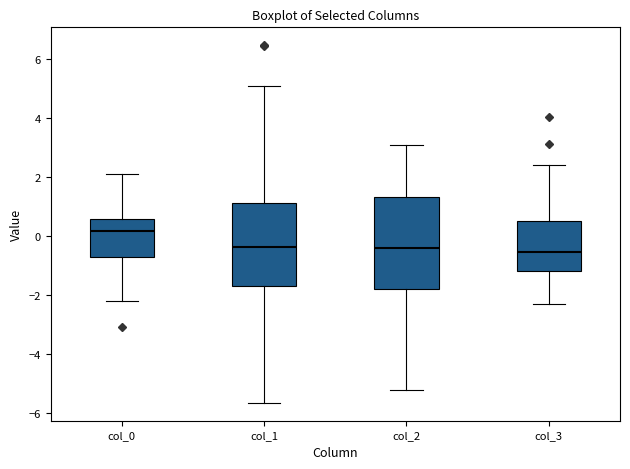

Comparing the boxes themselves (not the whiskers), which one is the tallest?

col_2